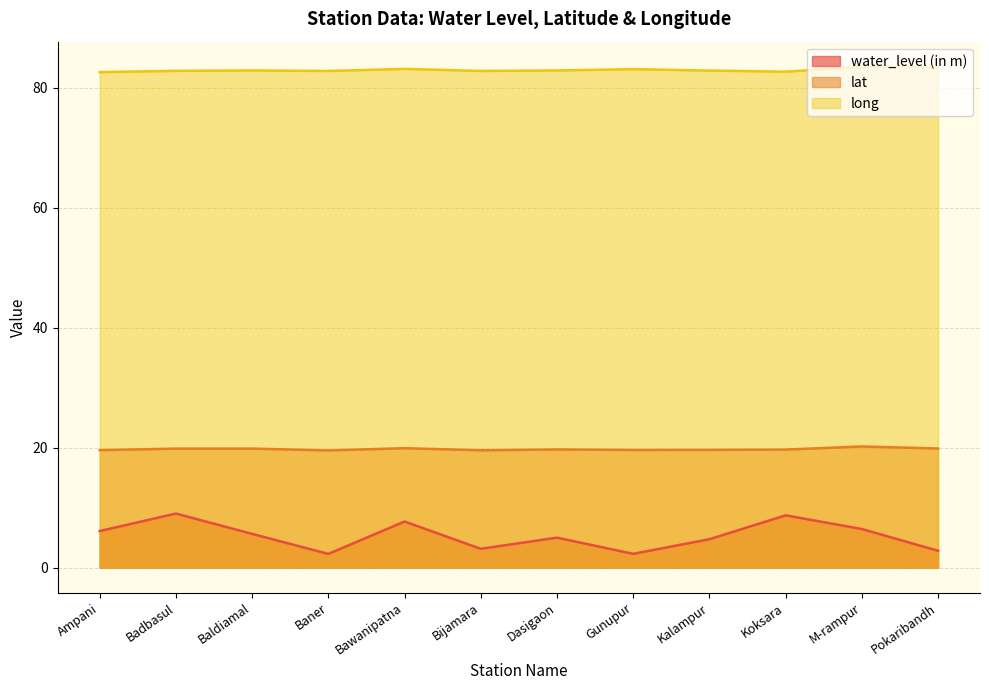

What is the total value across all series at Dasigaon?

107.6